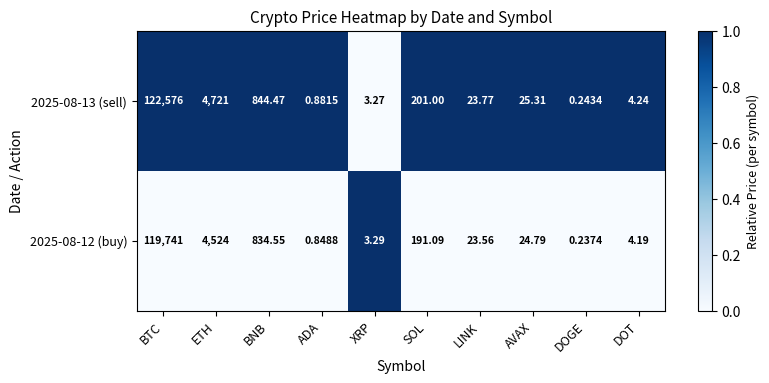

Which category has the highest value across all series?

BTC